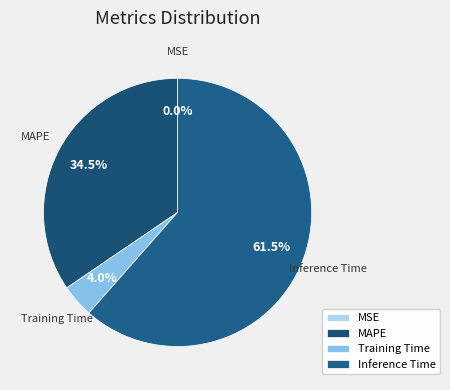

What is the largest slice in the pie chart?

Inference Time